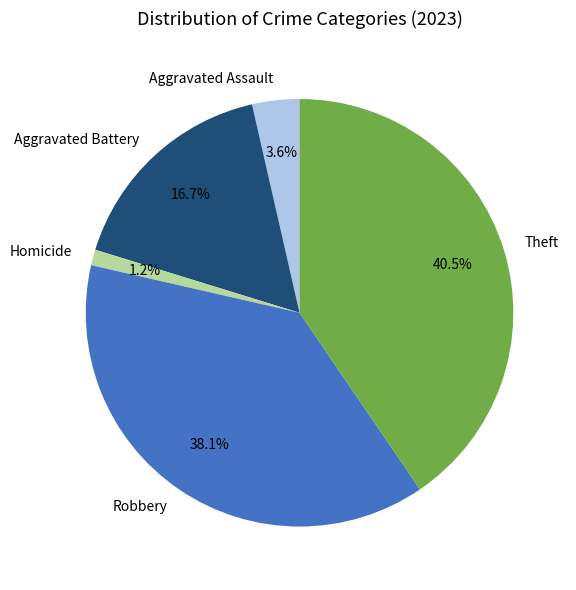

Is it true that Robbery is 38% of the pie?

True